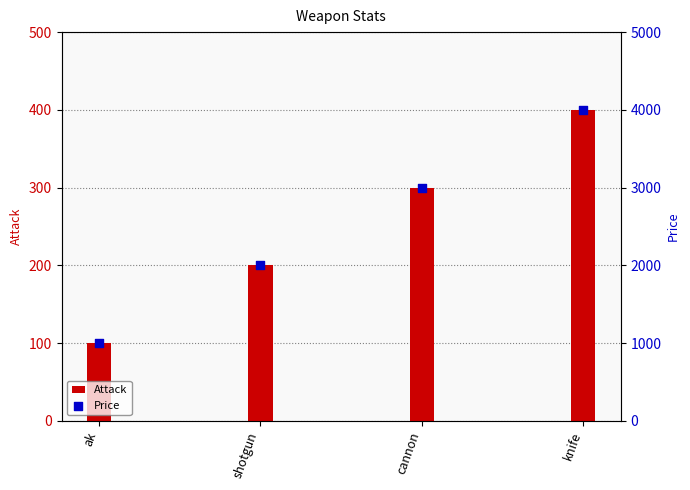

What is the total value across all series at knife?

4400